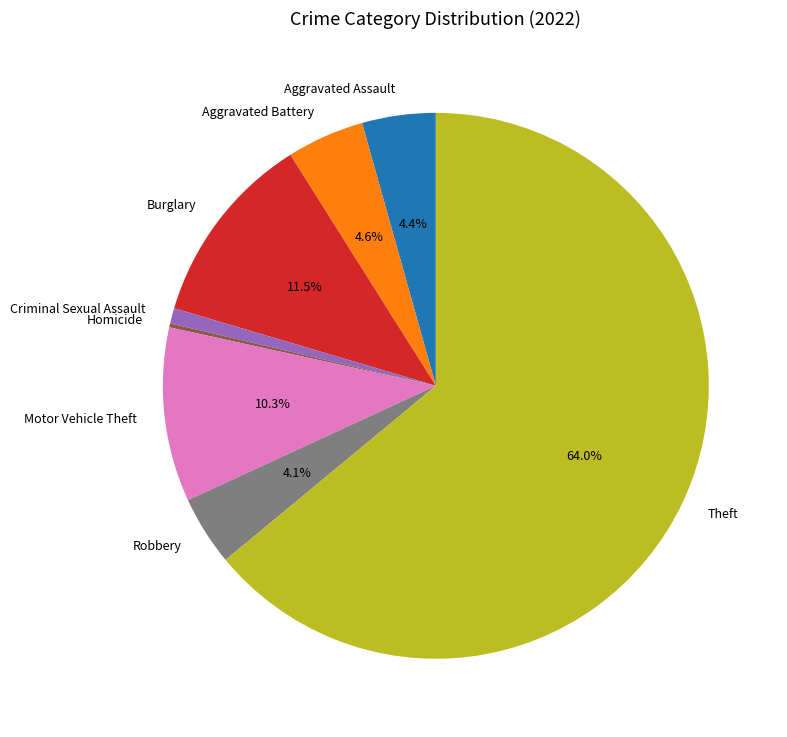

Between Robbery and Burglary, which is larger?

Burglary